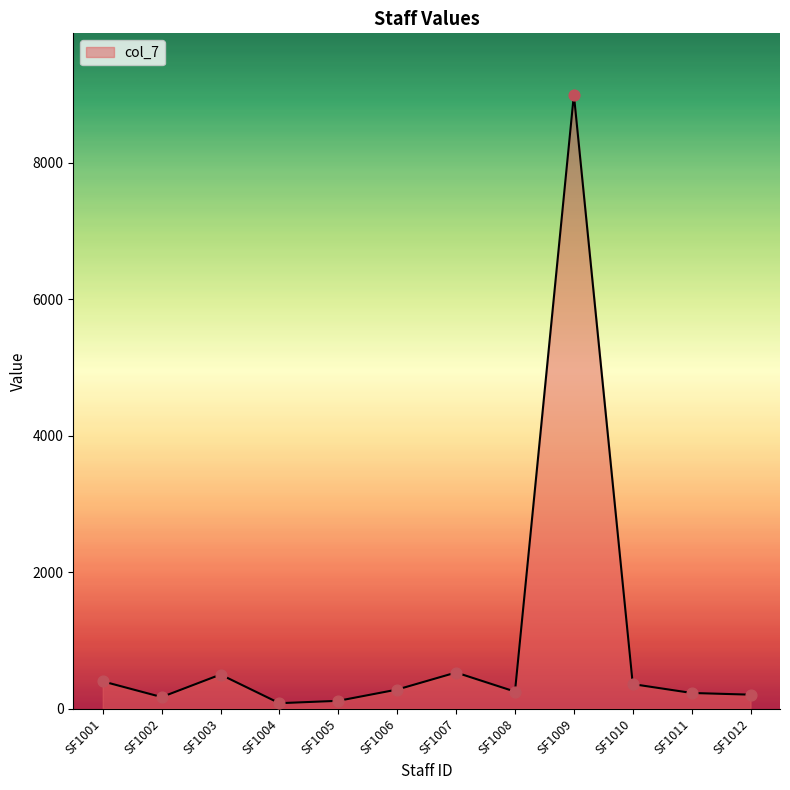

What is the change in value from SF1003 to SF1011?

-270